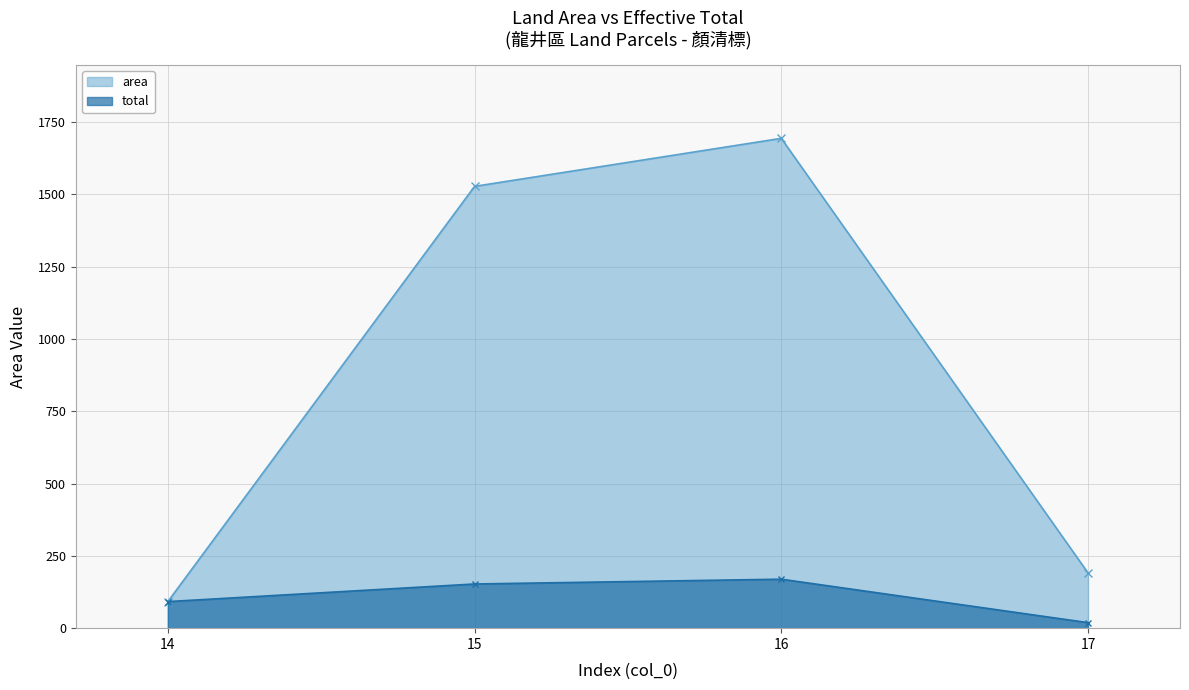

What value does the area series have at 16?

1693.0